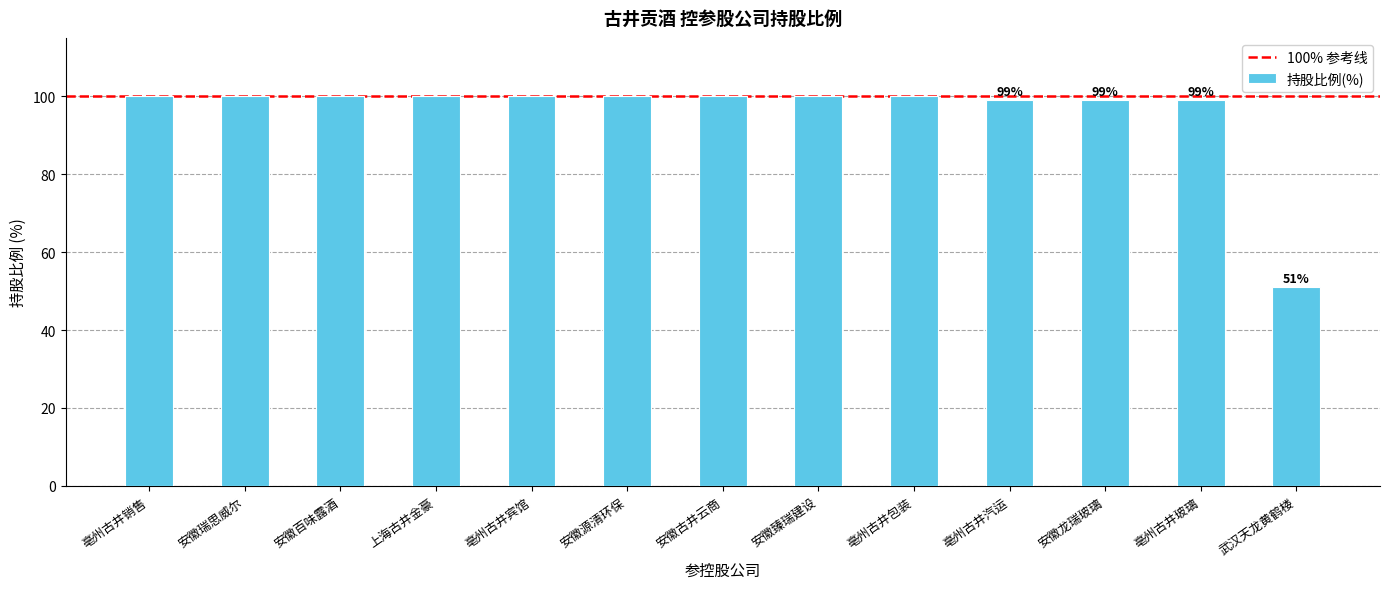

Approximately how many times larger is the value at 安徽瑞思威尔 compared to 亳州古井包装?

1.0